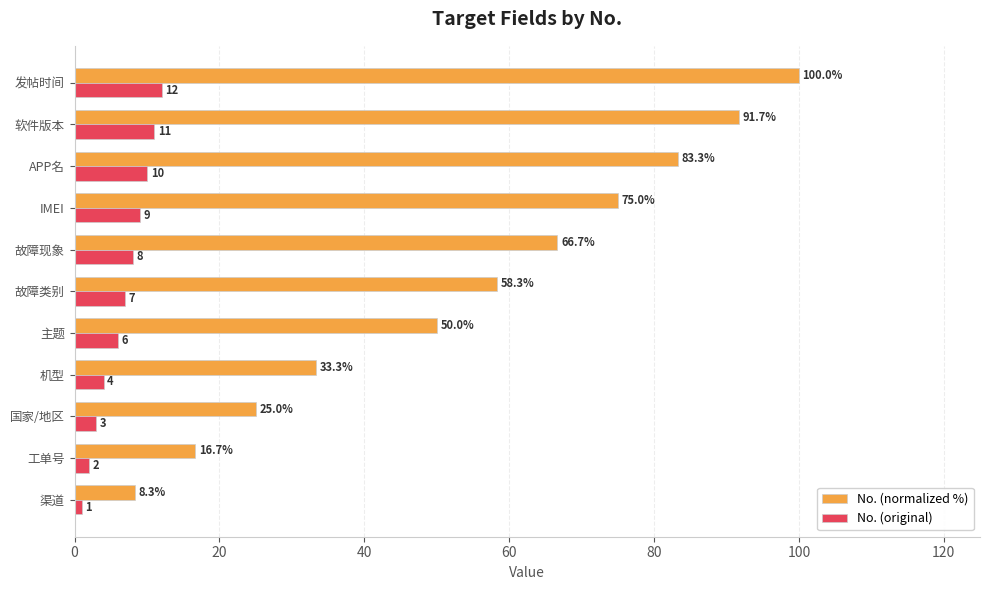

At which category is the sum across all series the highest?

发帖时间